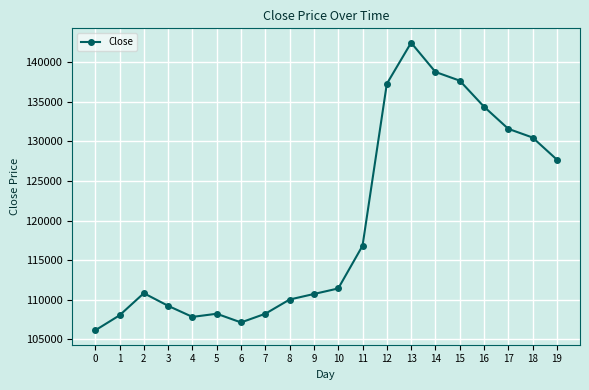

How many interior local peaks (higher than both neighbors) does the data have?

3